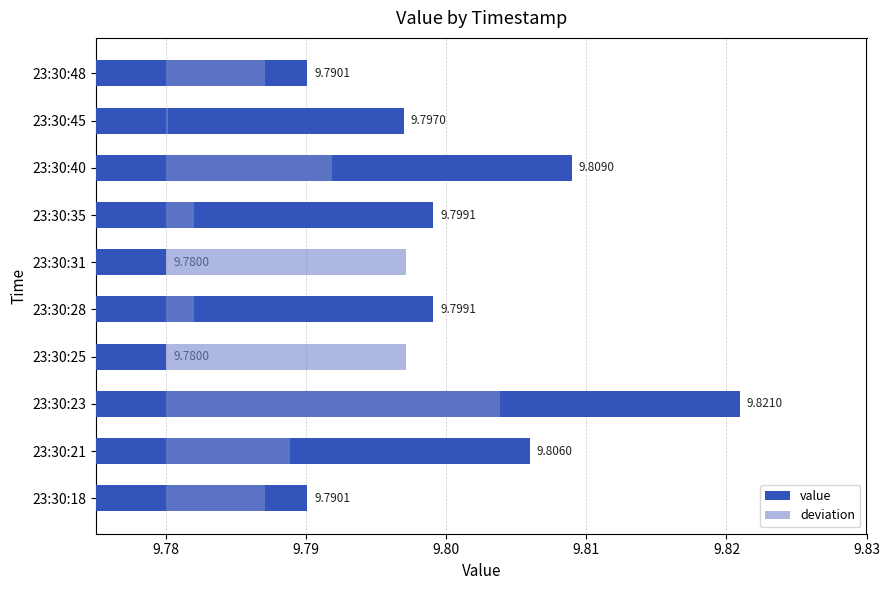

Which series has the largest total across all categories?

value